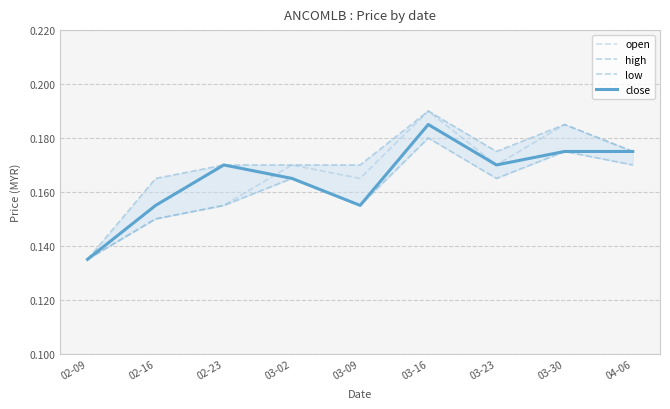

What is the sum of the low values at 02-09 and 04-06?

0.3